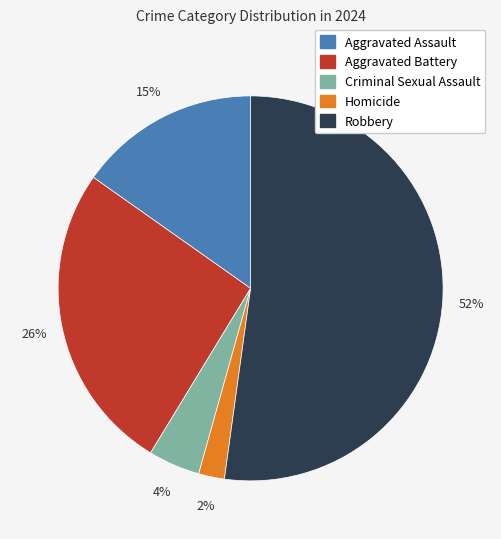

Combined, do Aggravated Assault and Homicide account for over 50%?

No